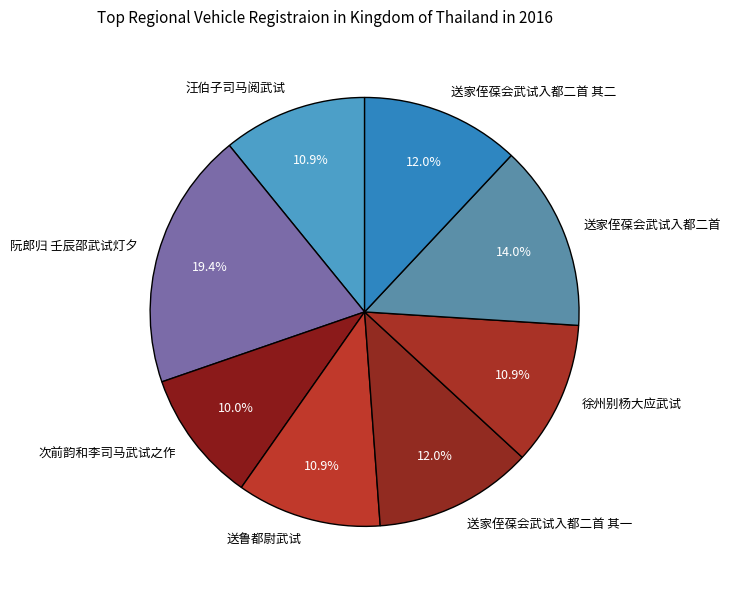

What is the ratio of the value at 送家侄葆会武试入都二首 其一 to the value at 送家侄葆会武试入都二首 其二?

1.0